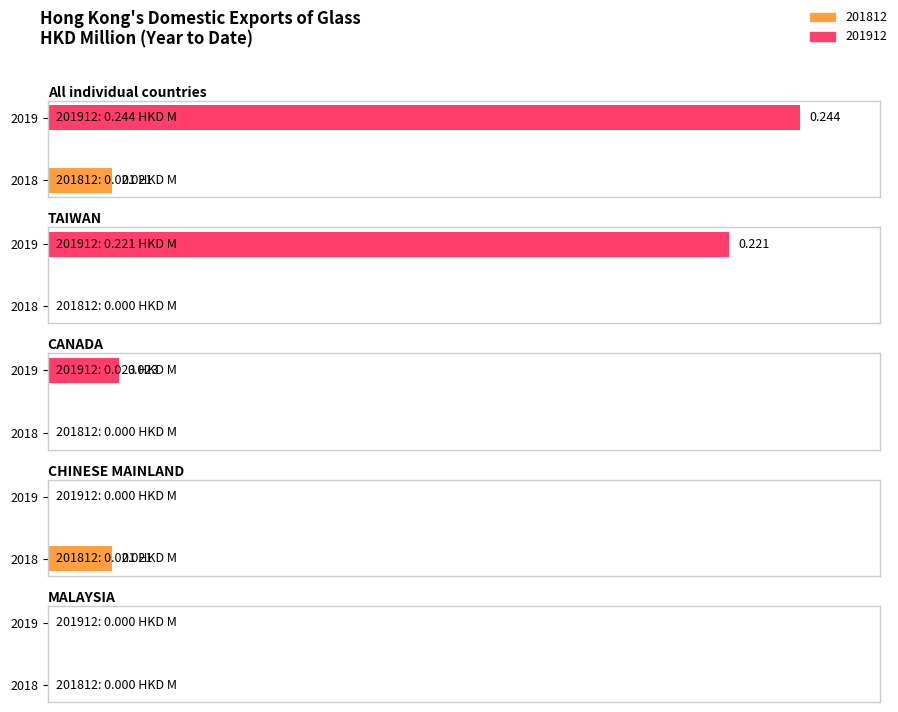

True or false: 201812 has a value of 0.0 at All individual countries.

False